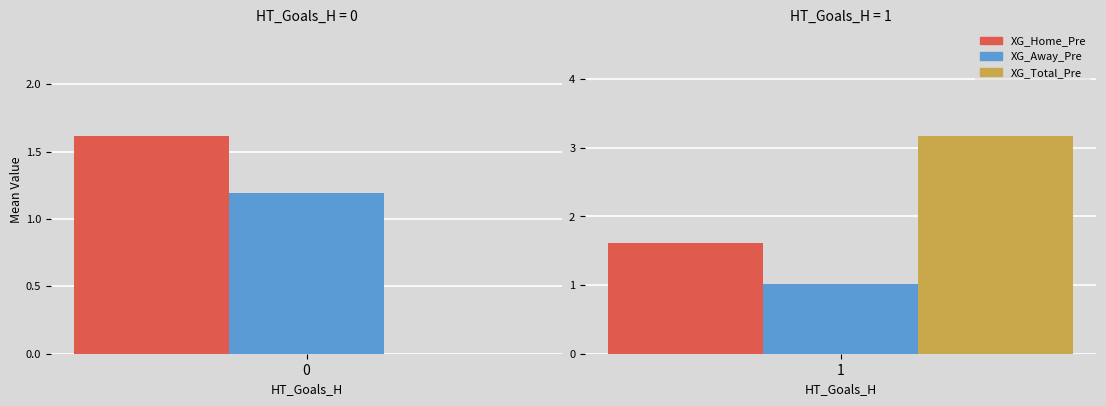

How many distinct data groups are displayed?

3